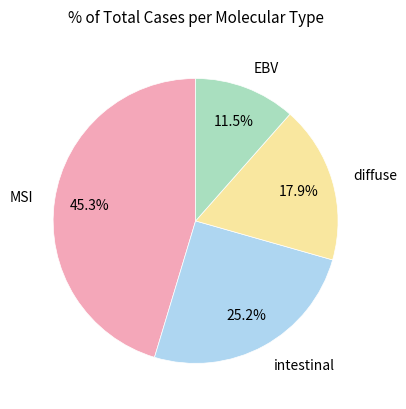

Is it true that MSI is 45% of the pie?

True